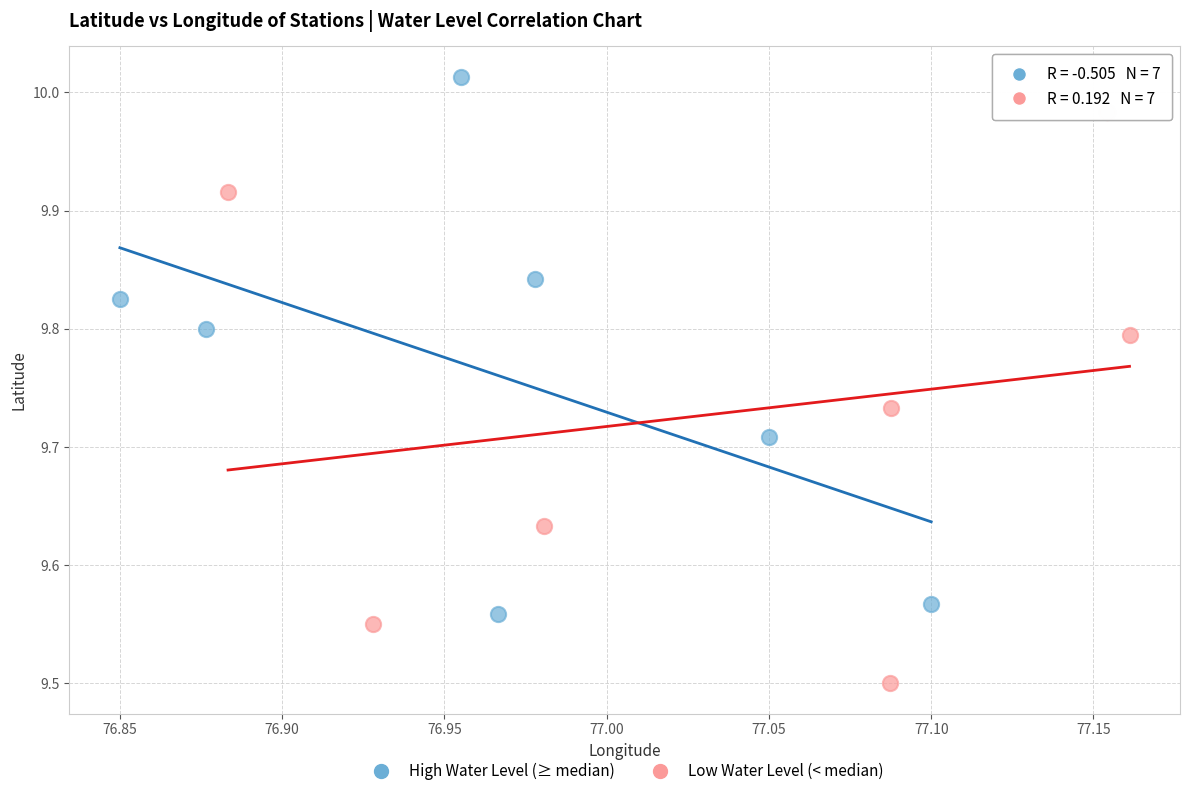

Which series contains the highest Y value?

High Water Level (≥ median)